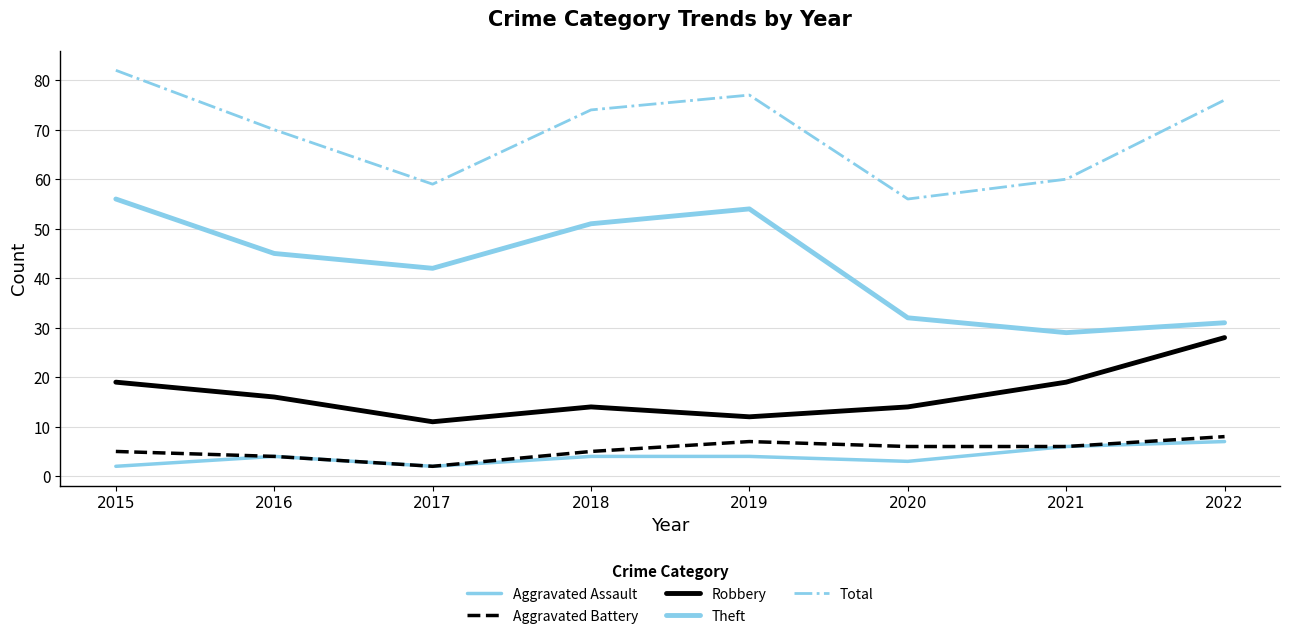

At which category is the sum across all series the highest?

2015